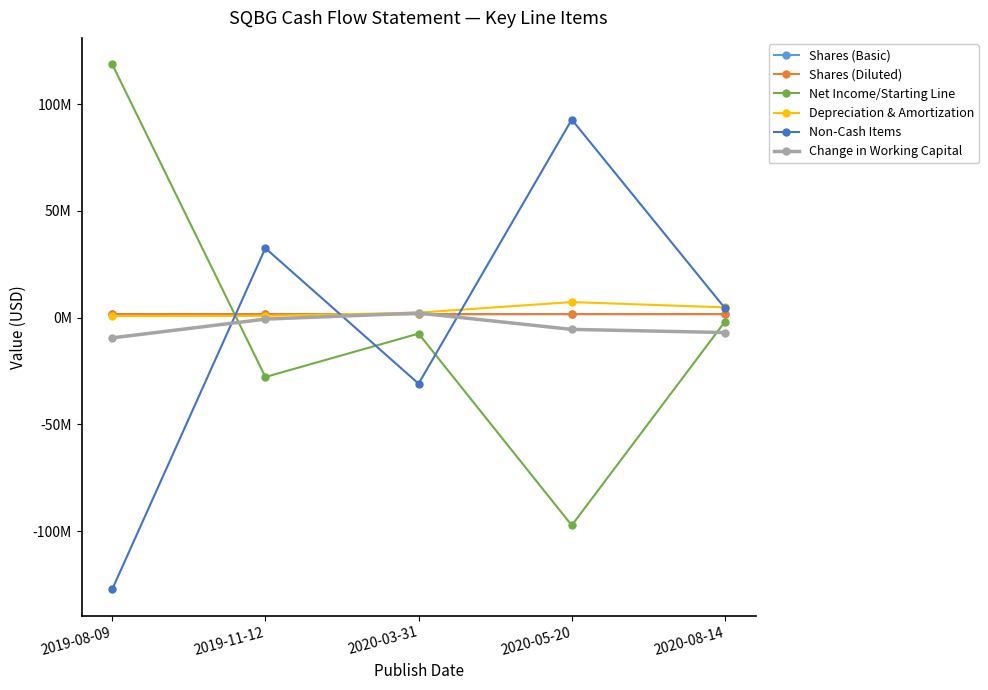

After their last crossing, which series has the higher values: Shares (Basic) or Non-Cash Items?

Non-Cash Items